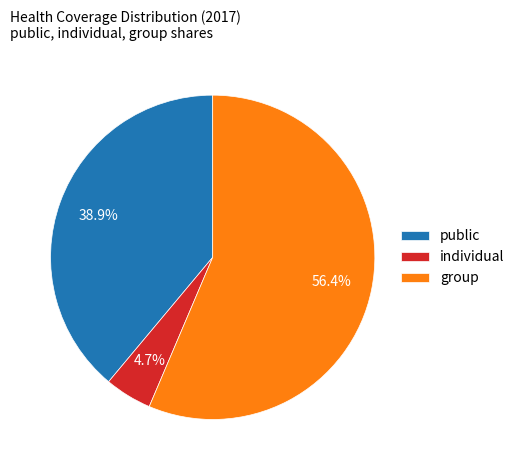

What is the largest slice in the pie chart?

group